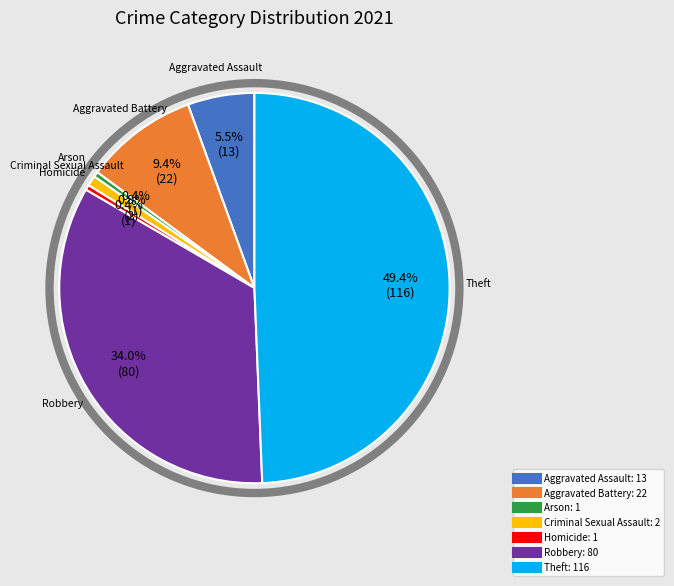

To the nearest percent, what is the difference between the largest and smallest slice percentages?

49%